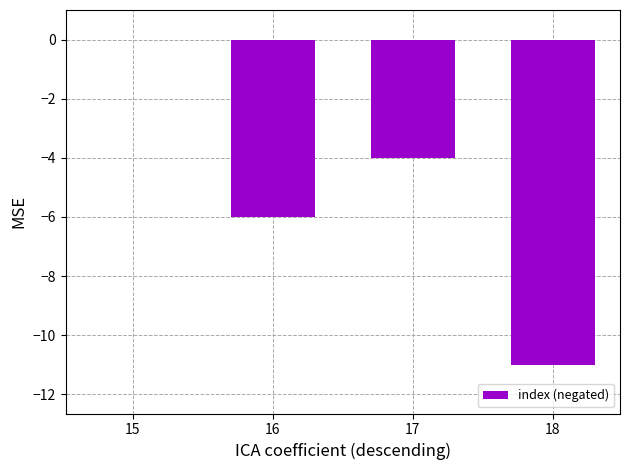

What value does the data have at 16, to the nearest 5?

-5